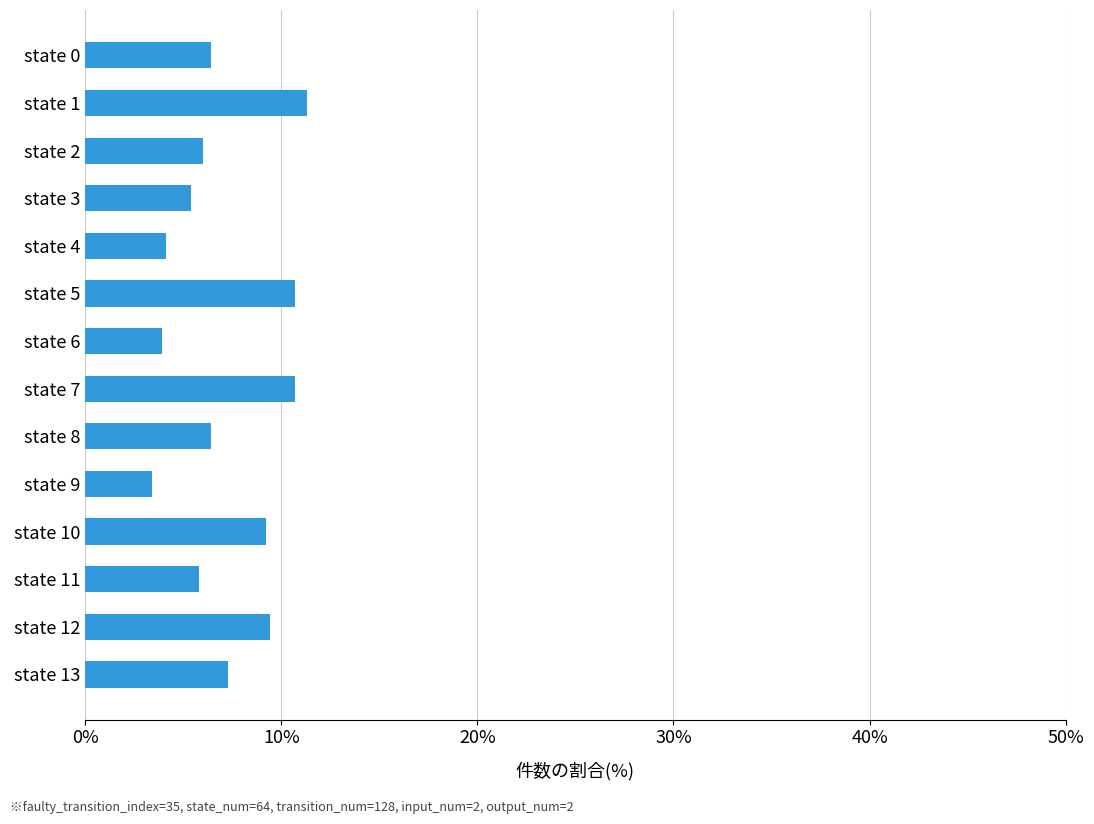

What is the difference between the maximum and minimum values?

7.9